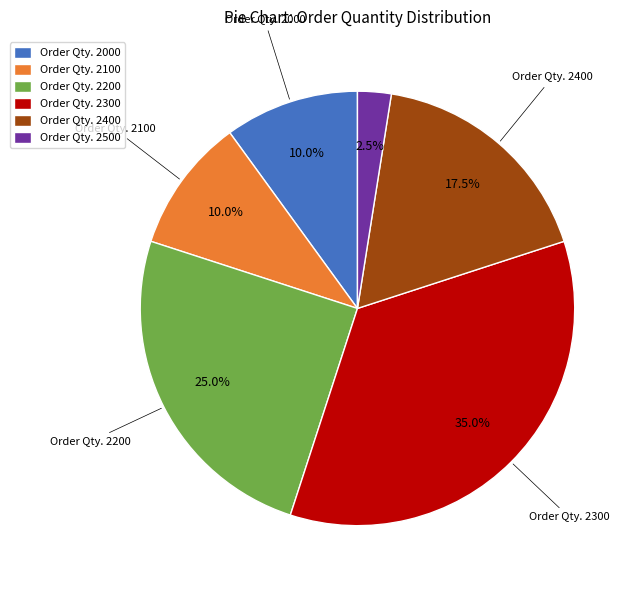

Combined, do Order Qty. 2000 and Order Qty. 2100 account for over 50%?

No